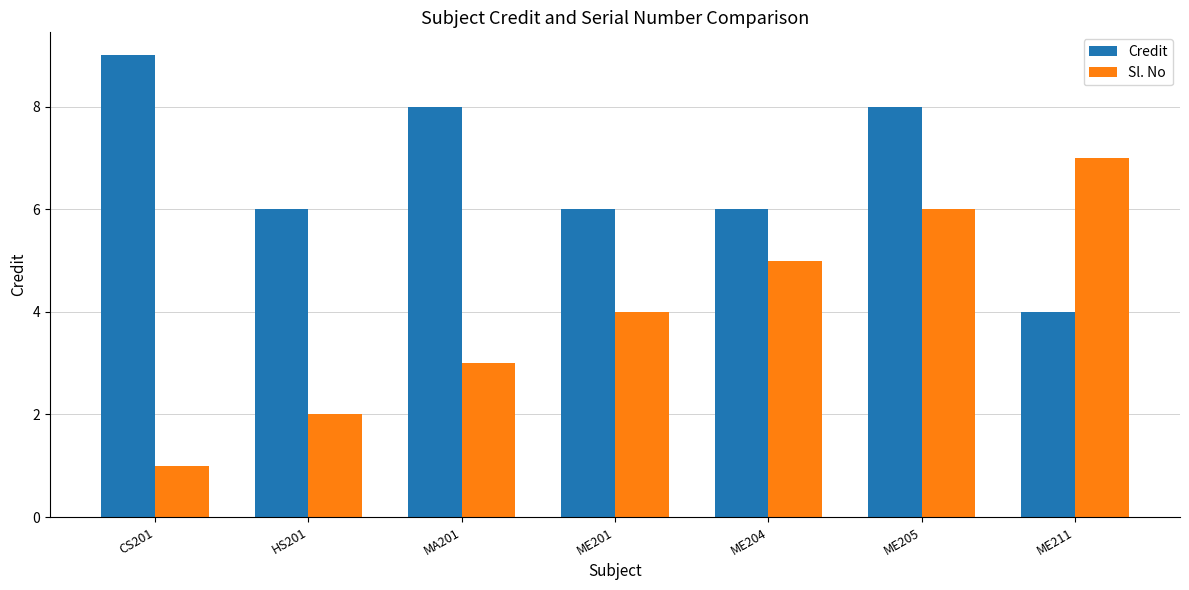

What is the difference between the maximum and minimum values in the Credit series?

5